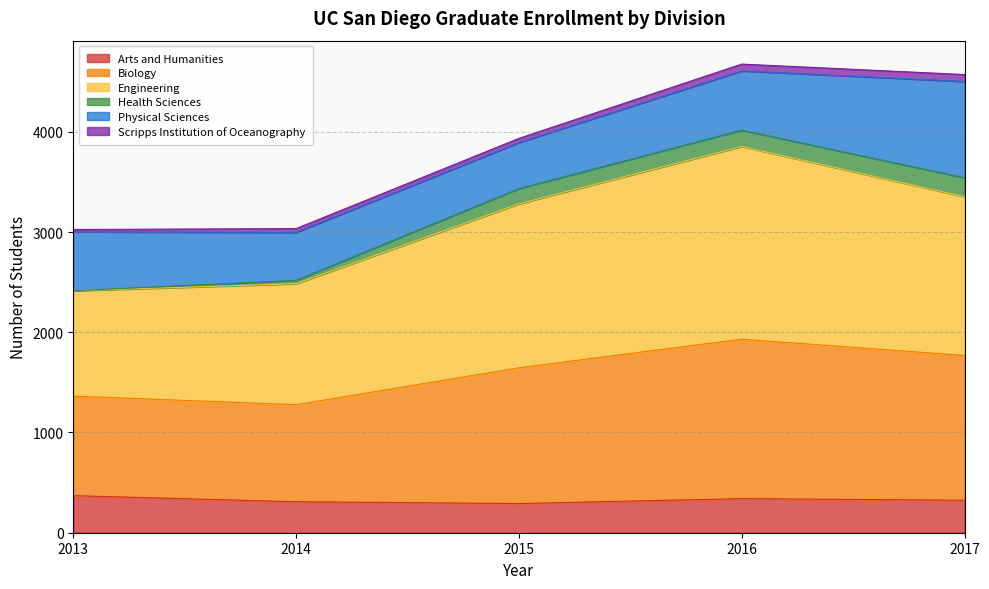

How many data points in Arts and Humanities are less than 324?

2